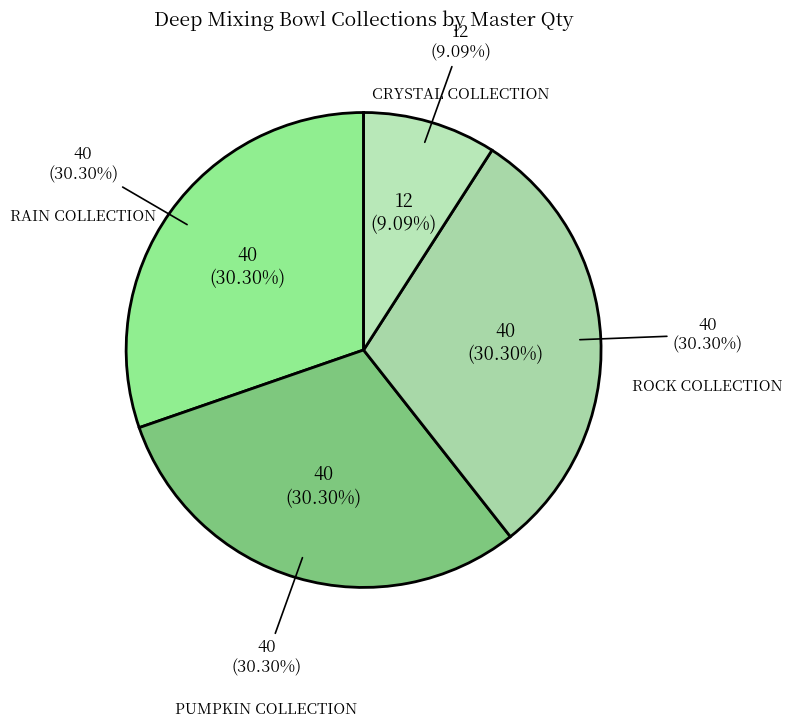

Which category has the biggest portion of the pie?

RAIN COLLECTION